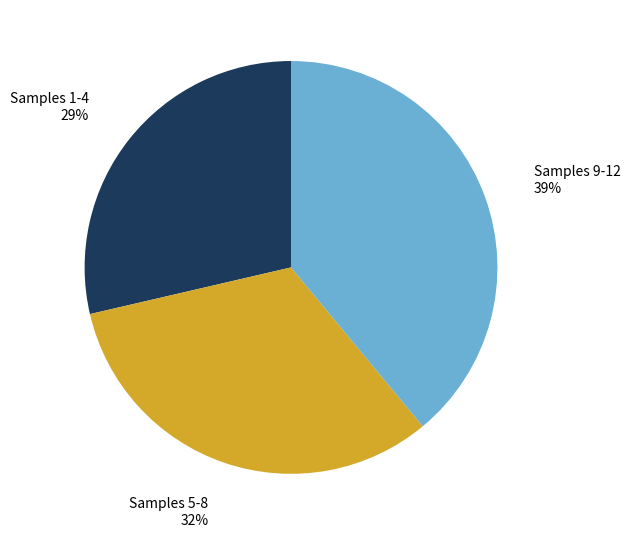

Rank the categories by value from lowest to highest.

Samples 1-4, Samples 5-8, Samples 9-12